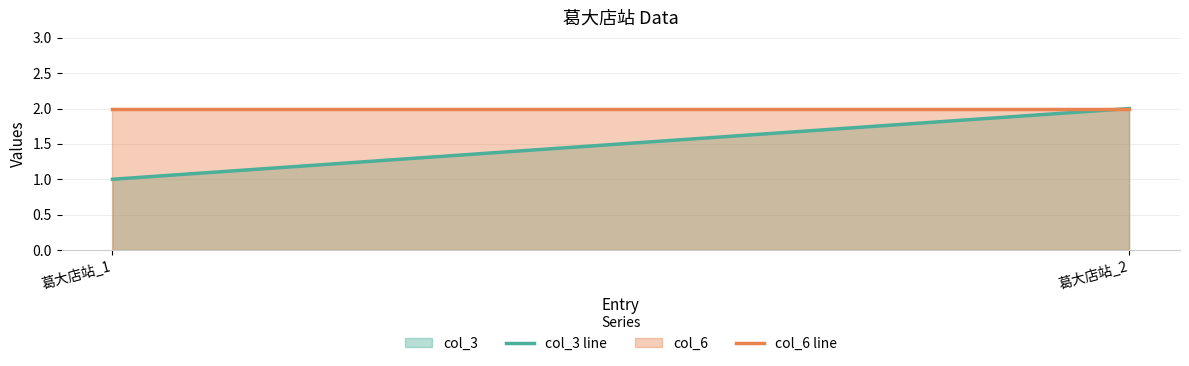

Read the col_3 line value at 葛大店站_1.

1